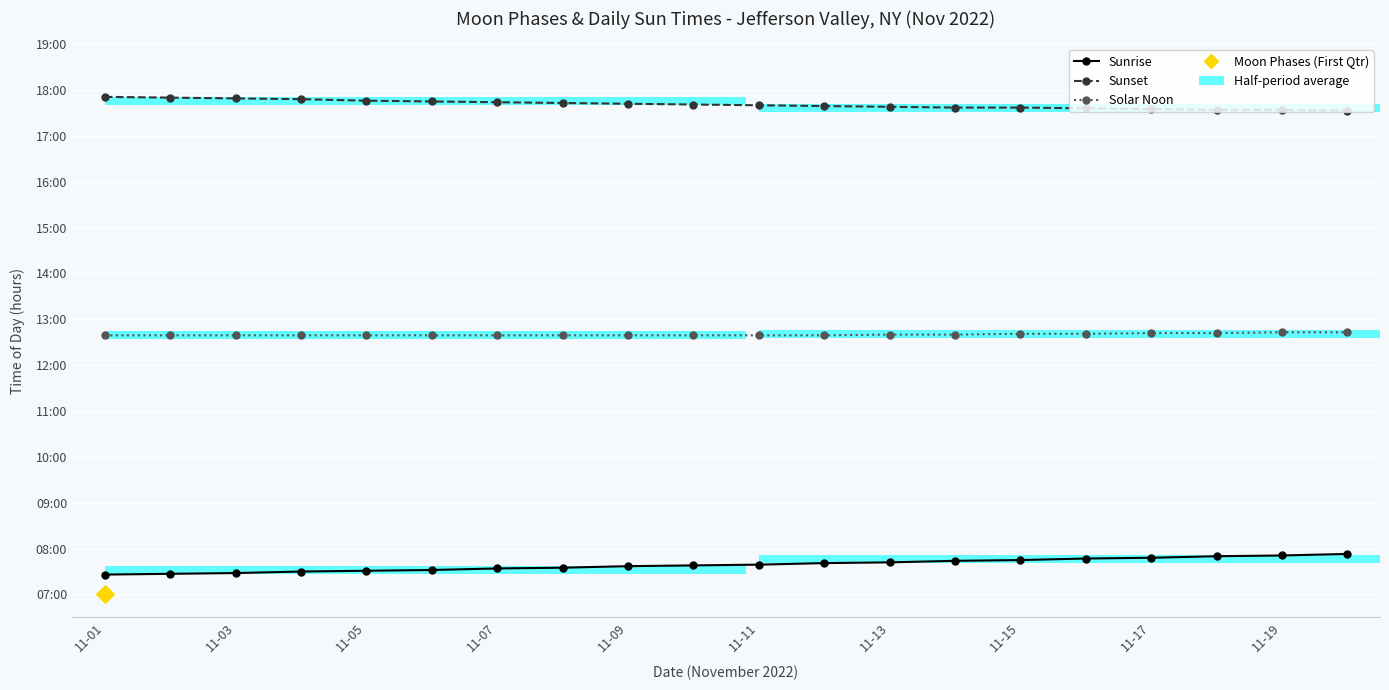

At how many categories does at least one series exceed 7?

20